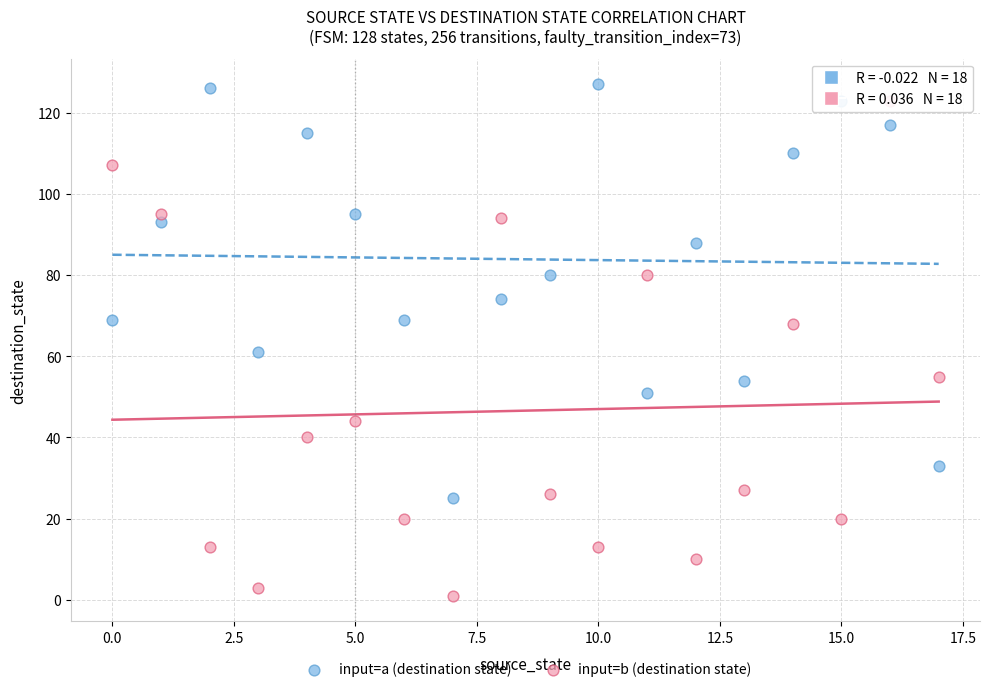

What are all the series names shown in the legend?

input=a (destination state), input=b (destination state)